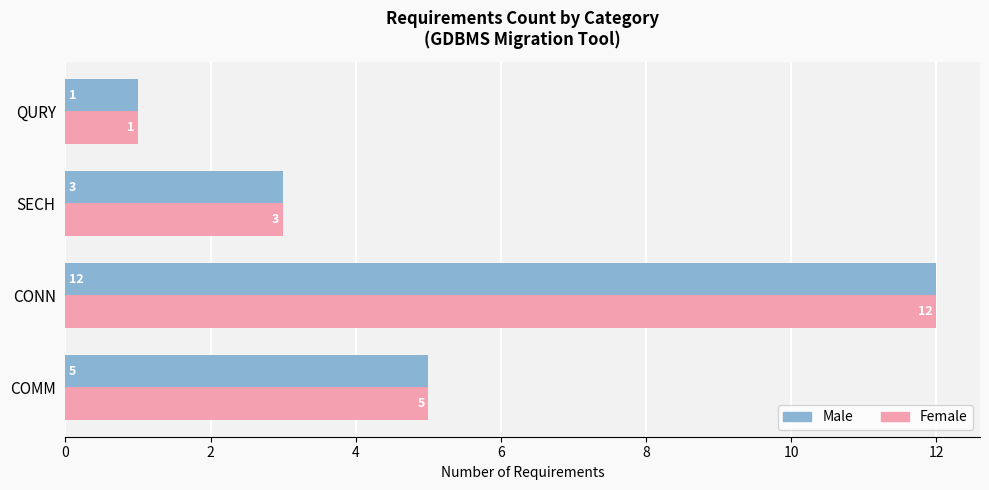

How many series are shown in this chart?

2